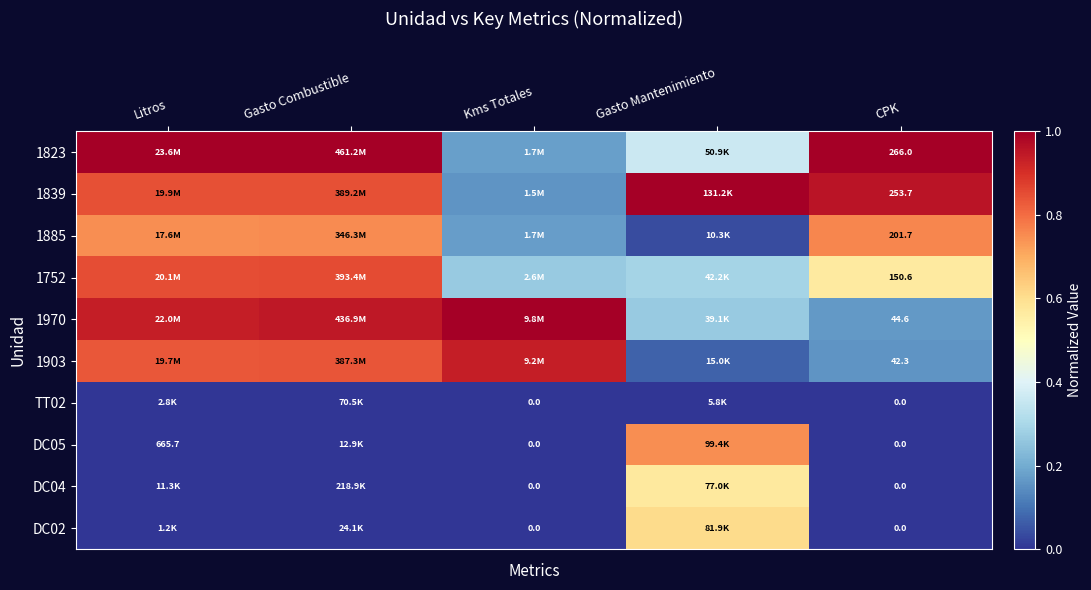

At which category is the sum across all series the highest?

Gasto Combustible